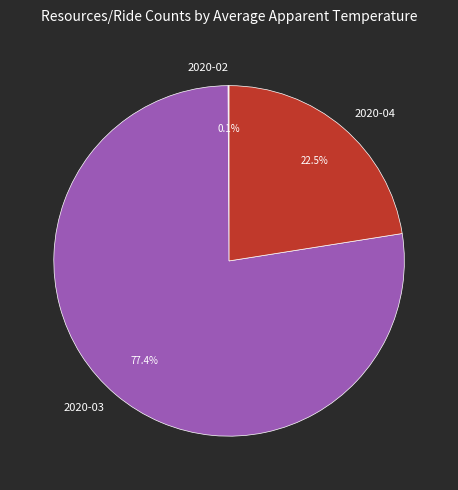

What is the ratio of the value at 2020-03 to the value at 2020-04?

3.4